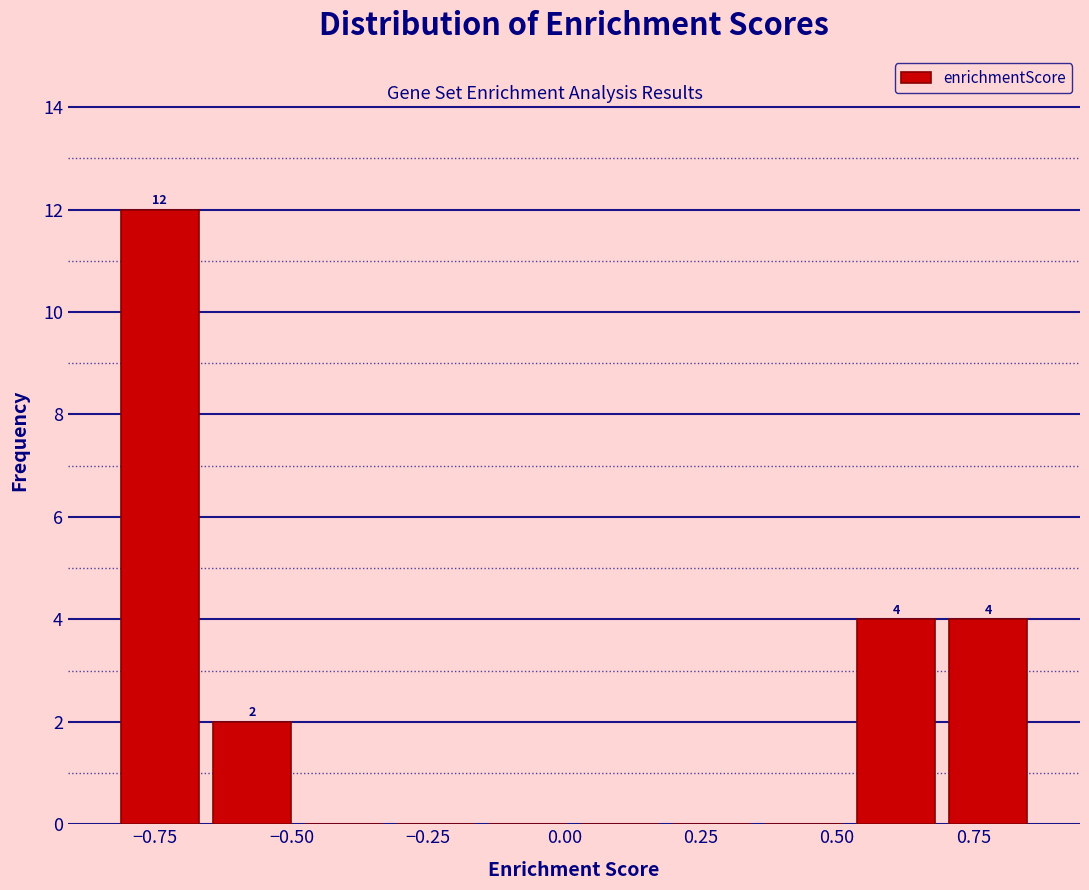

Around what value on the x-axis is the tallest bar? Give the approximate position of its centre, as read against the axis.

-0.75